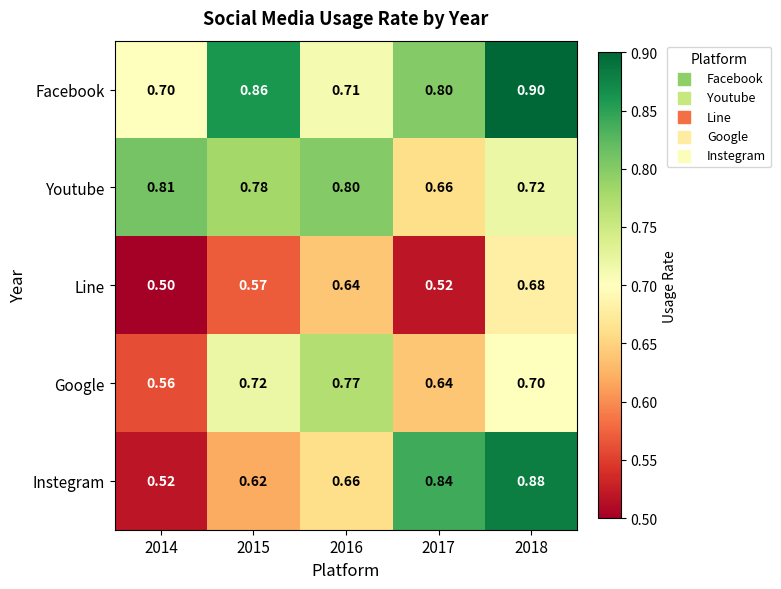

What is the minimum value shown in the chart?

0.5